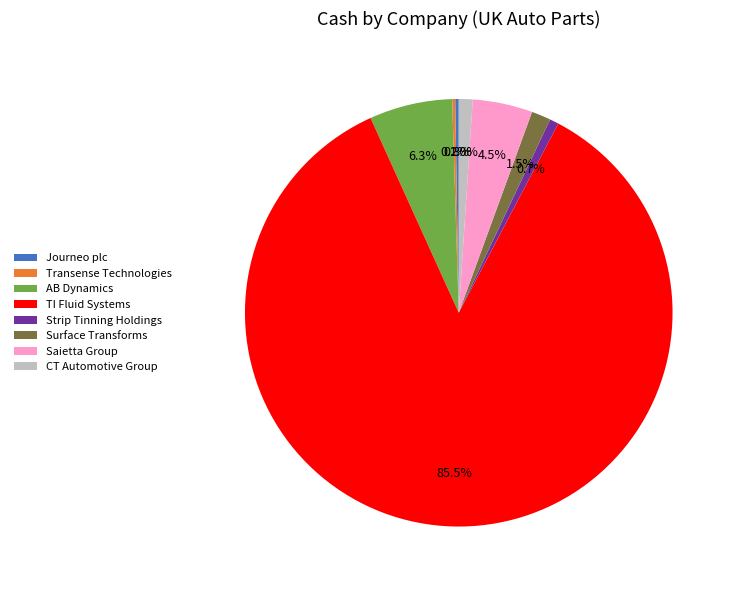

Between AB Dynamics and Saietta Group, which is larger?

AB Dynamics